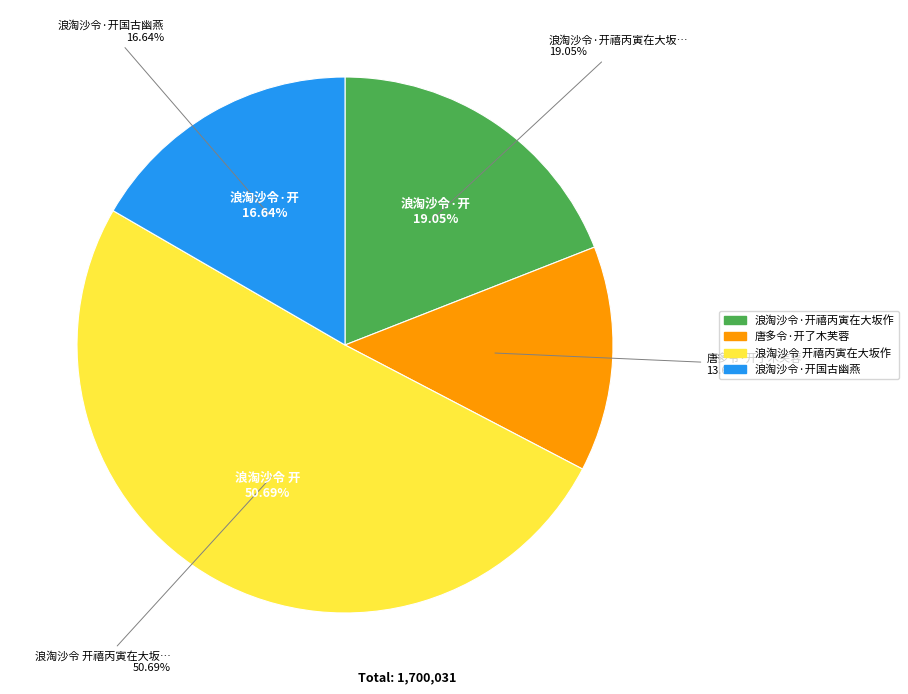

What is the change in value from 唐多令·开了木芙蓉 to 浪淘沙令·开国古幽燕?

+51563